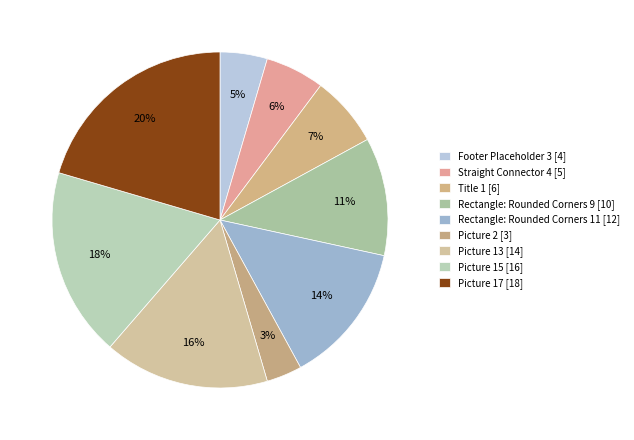

How many slices are in this pie chart?

9